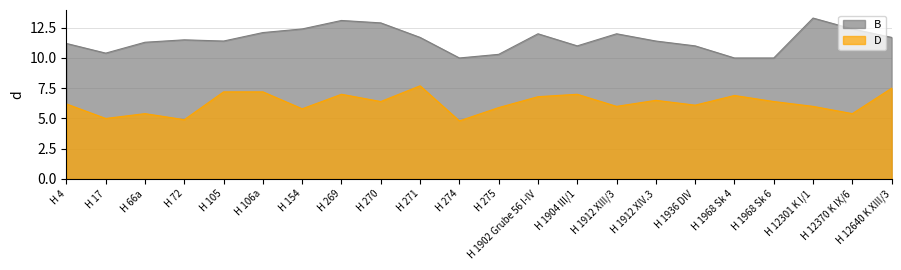

Reading left to right, list all the values displayed in this chart.

B: H 4=11.2	H 17=10.4	H 66a=11.3	H 72=11.5	H 105=11.4	H 106a=12.1	H 154=12.4	H 269=13.1	H 270=12.9	H 271=11.7	H 274=10.0	H 275=10.3	H 1902 Grube 56 I-IV=12.0	H 1904 III/1=11.0	H 1912 XIII/3=12.0	H 1912 XIV.3=11.4	H 1936 DIV=11.0	H 1968 Sk 4=10.0	H 1968 Sk 6=10.0	H 12301 K I/1=13.3	H 12370 K IX/6=12.4	H 12640 K XIII/3=11.7
D: H 4=6.2	H 17=5.0	H 66a=5.4	H 72=4.9	H 105=7.2	H 106a=7.2	H 154=5.8	H 269=7.0	H 270=6.4	H 271=7.7	H 274=4.8	H 275=5.9	H 1902 Grube 56 I-IV=6.8	H 1904 III/1=7.0	H 1912 XIII/3=6.0	H 1912 XIV.3=6.5	H 1936 DIV=6.1	H 1968 Sk 4=6.9	H 1968 Sk 6=6.4	H 12301 K I/1=6.0	H 12370 K IX/6=5.4	H 12640 K XIII/3=7.5